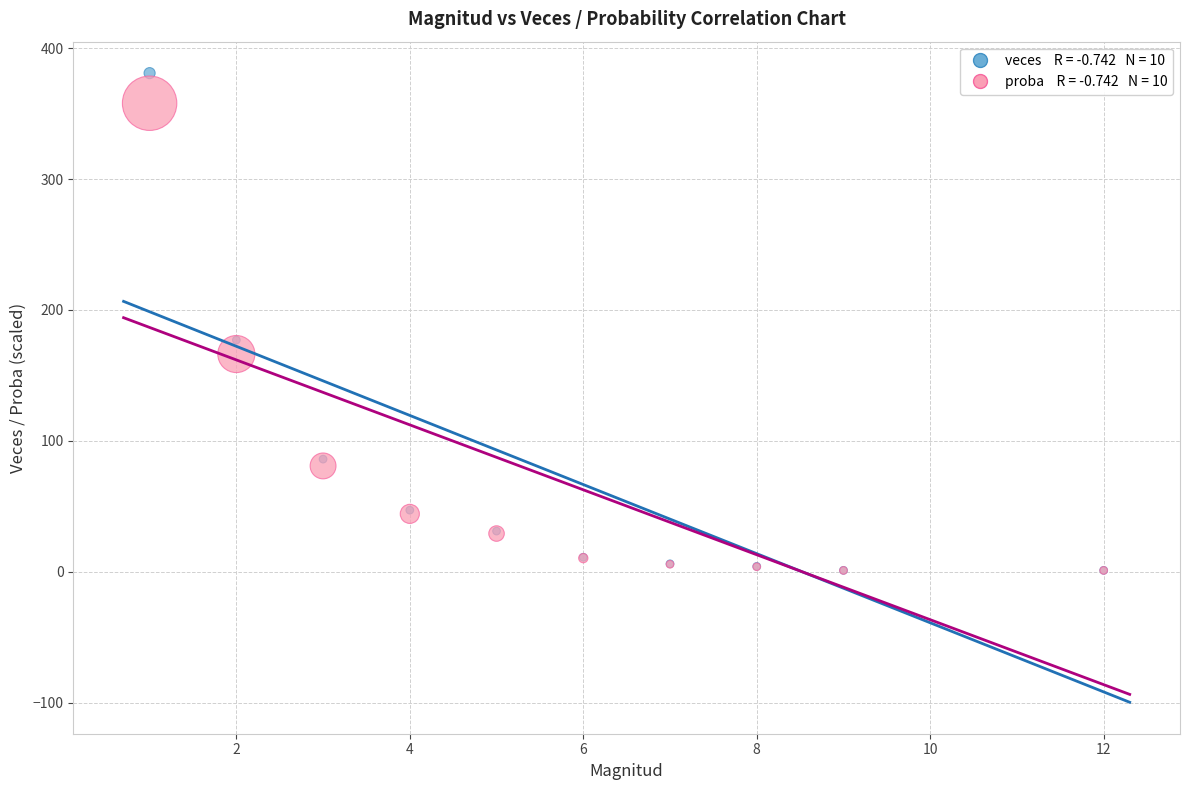

Across all series, what Y value is closest to 190?

177.0